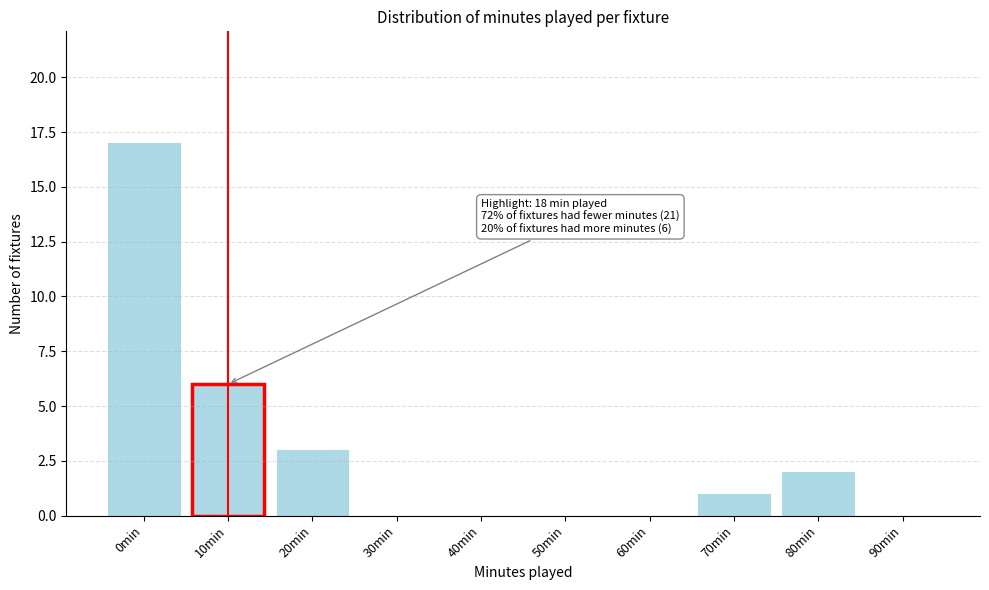

Reading right to left, transcribe all the data shown in this chart.

90min=0	80min=2	70min=1	60min=0	50min=0	40min=0	30min=0	20min=3	10min=6	0min=17